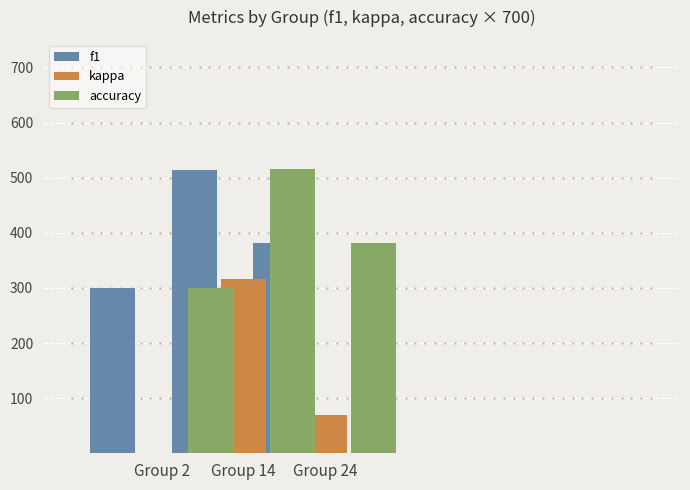

At how many categories does at least one series exceed 256?

3